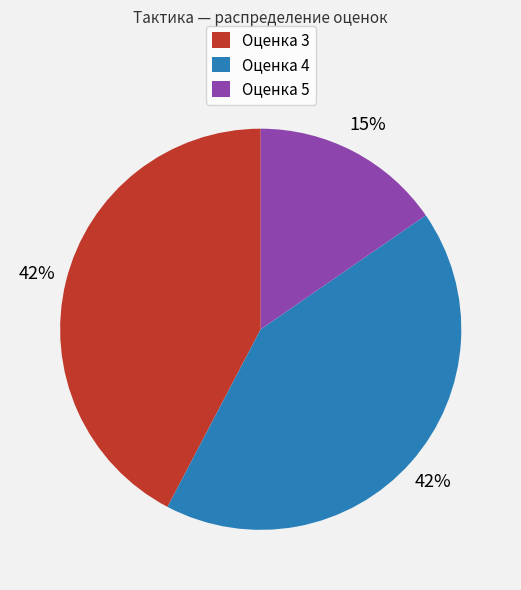

How many slices are in this pie chart?

3